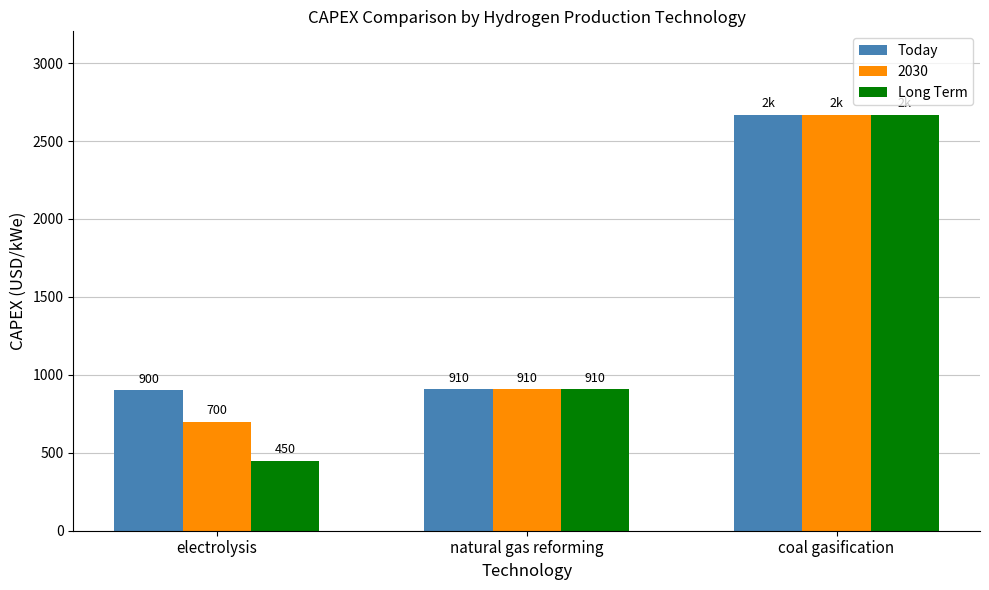

List the series in order of their overall mean, lowest first.

Long Term, 2030, Today